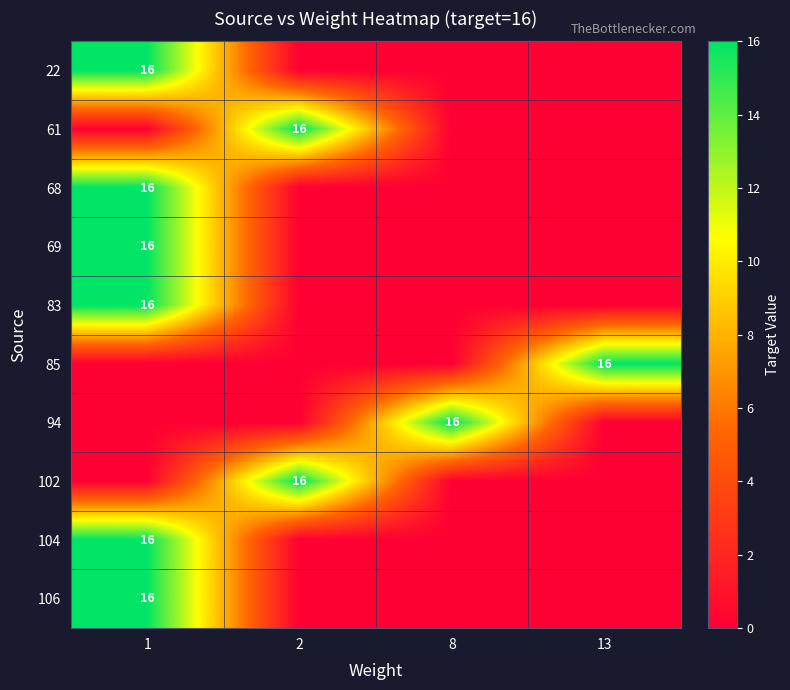

List the series in order of their peak value, lowest first.

22, 61, 68, 69, 83, 85, 94, 102, 104, 106